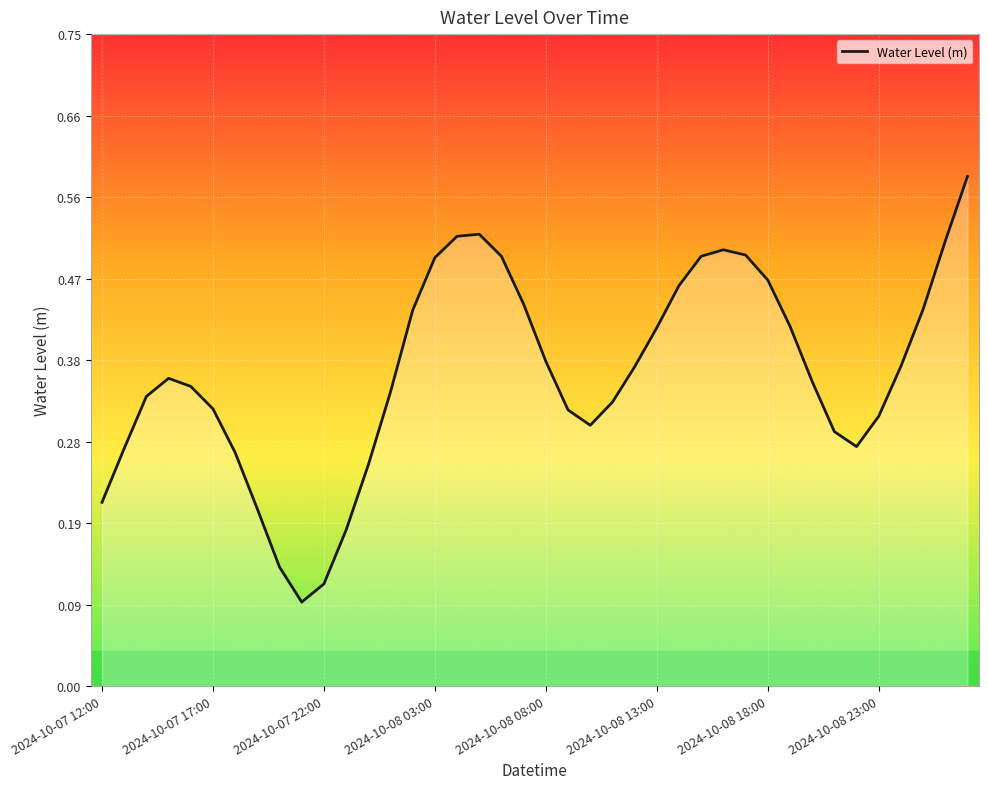

How many lines are shown in the chart?

1